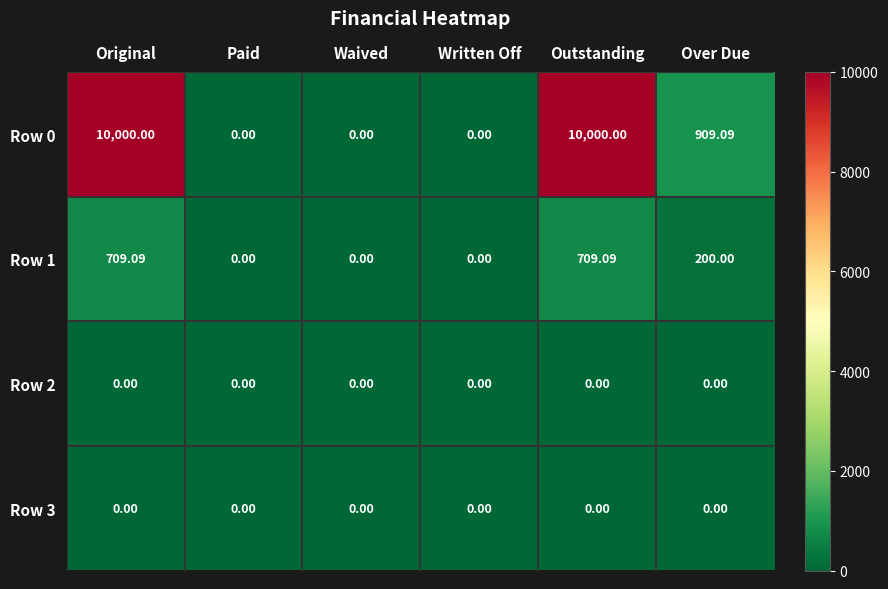

At which category is the sum across all series the highest?

Original